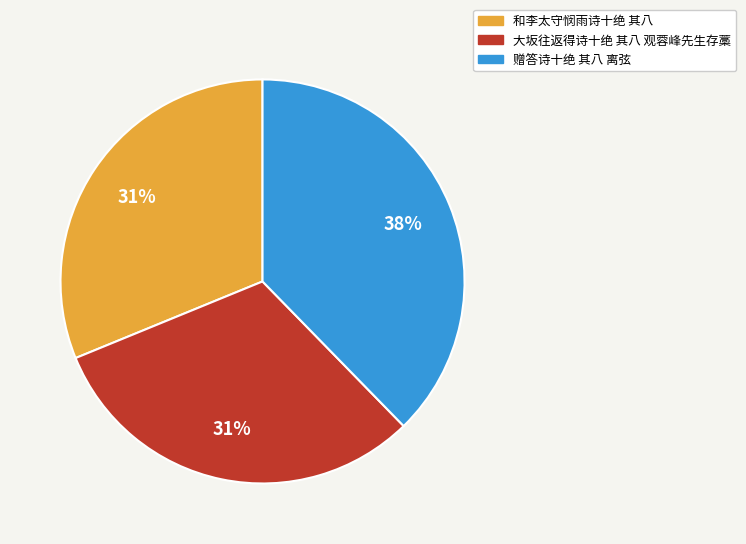

What is the largest slice in the pie chart?

赠答诗十绝 其八 离弦